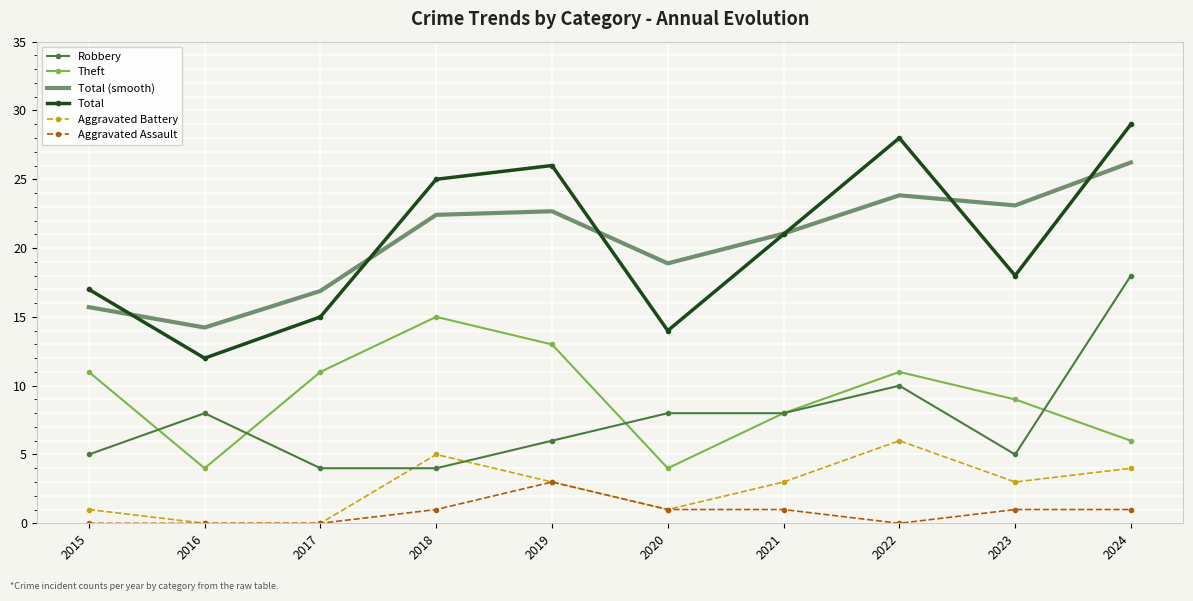

Is it true that Total (smooth) equals 23.1 at 2023?

True